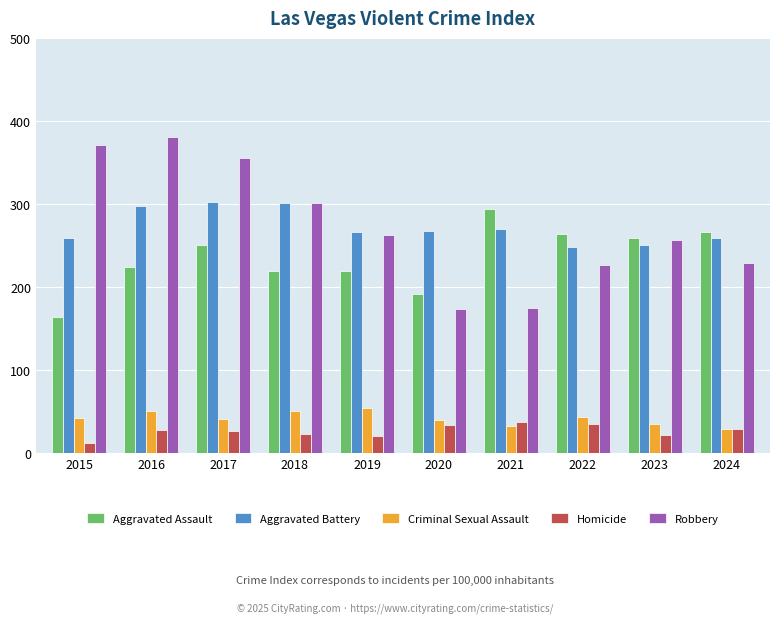

Is it true that Homicide equals 21 at 2019?

True